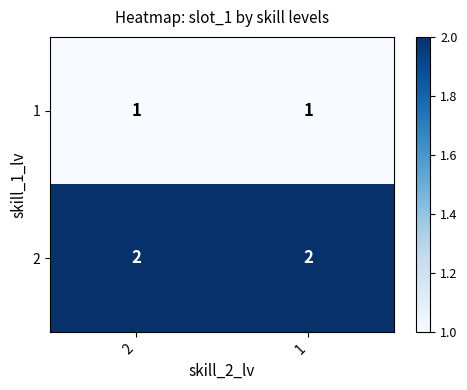

Rank the series at 1 from lowest to highest value.

1, 2